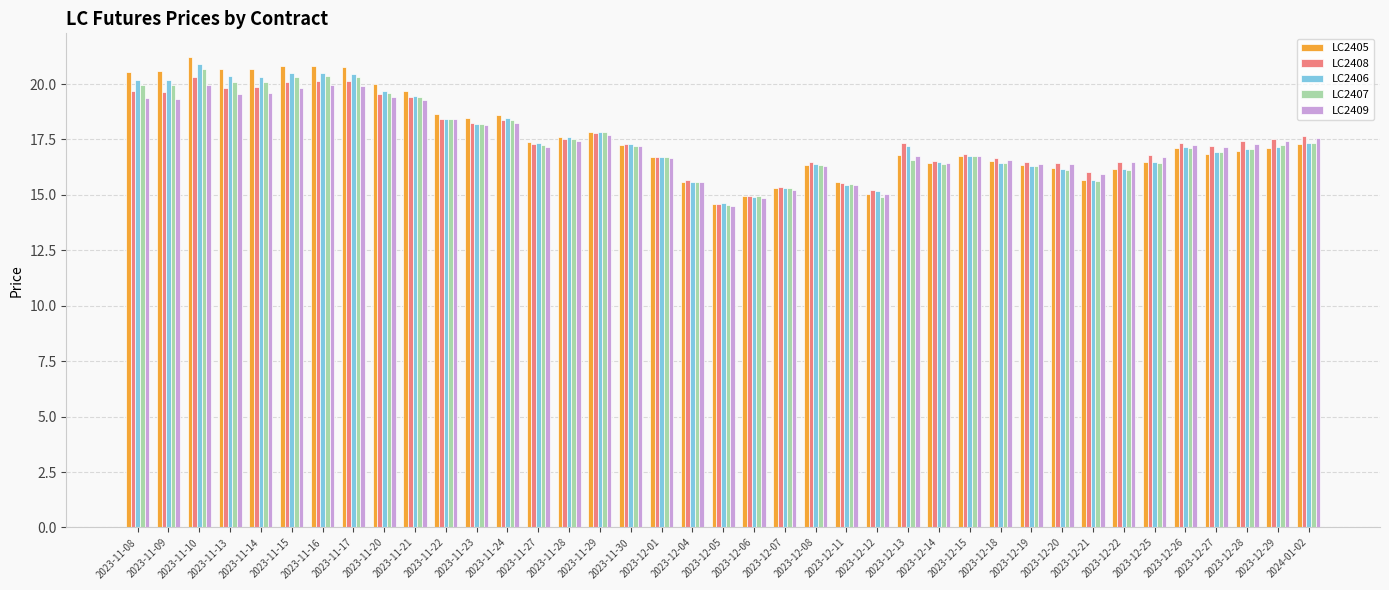

Count the number of data series in this chart.

5